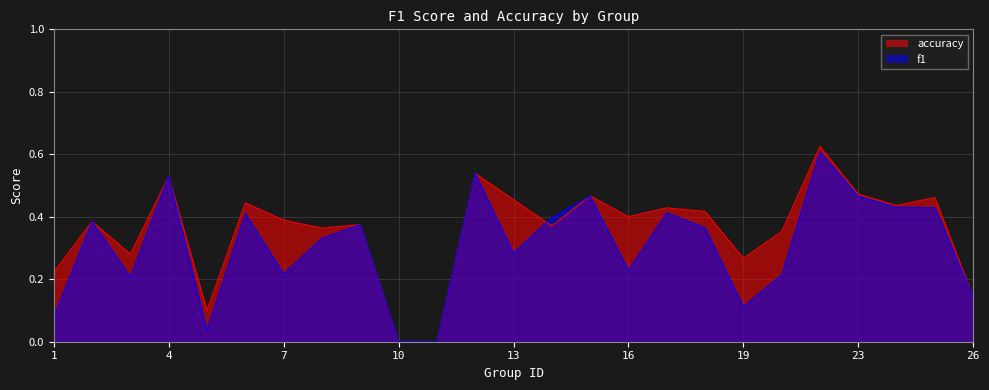

Is the value of f1 at 2 greater than the value of accuracy at 22?

No